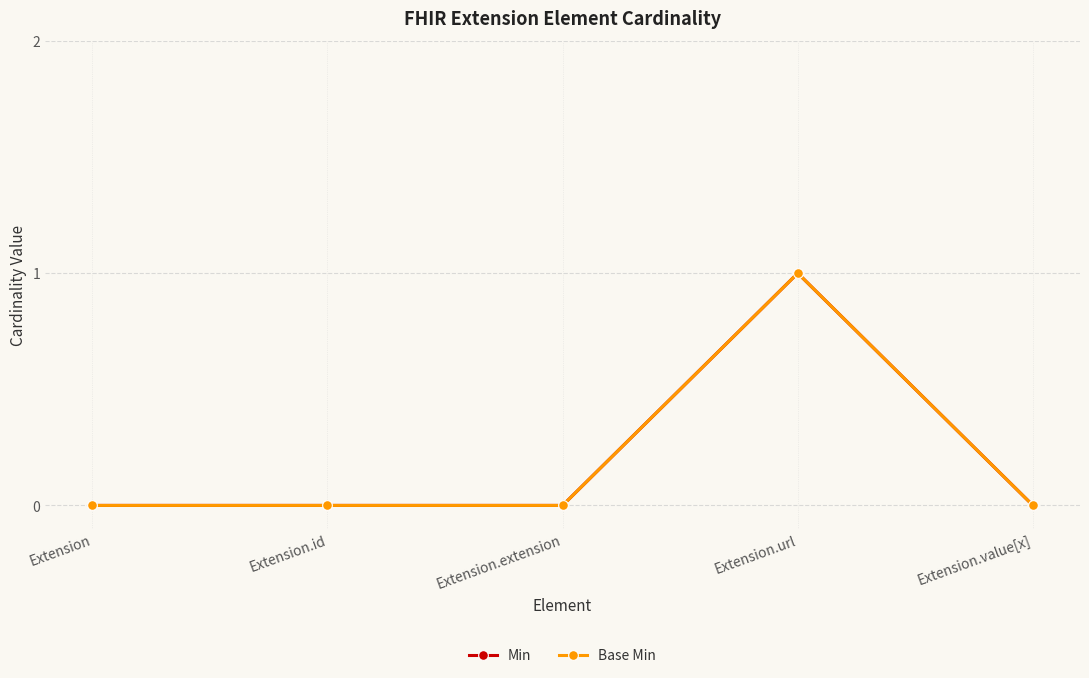

The value of Min at Extension.value[x] is 0. True or false?

False